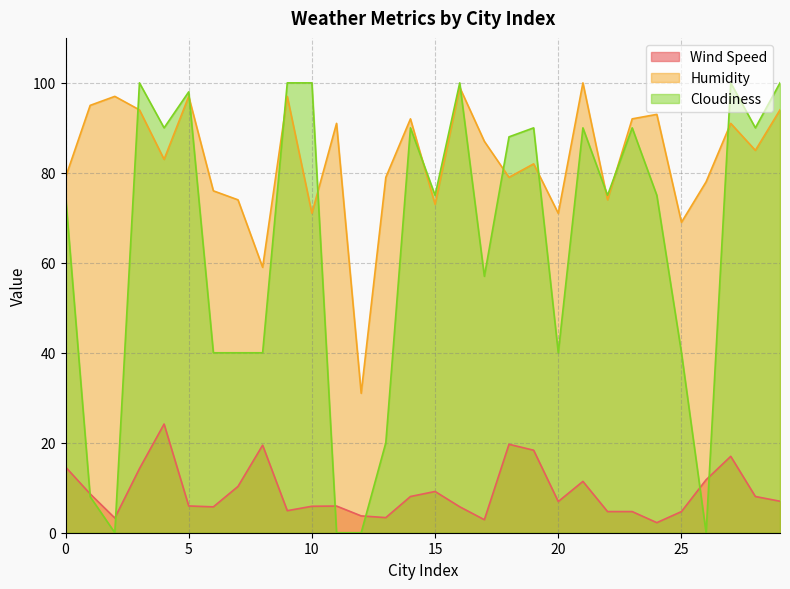

At which category does Wind Speed reach its first local peak?

4